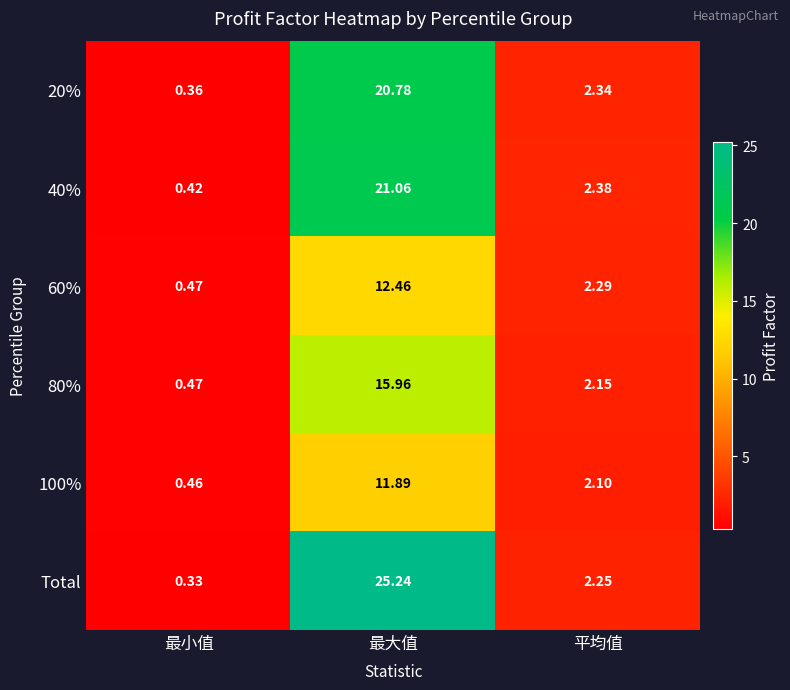

At which label does 60% first exceed 2?

最大值